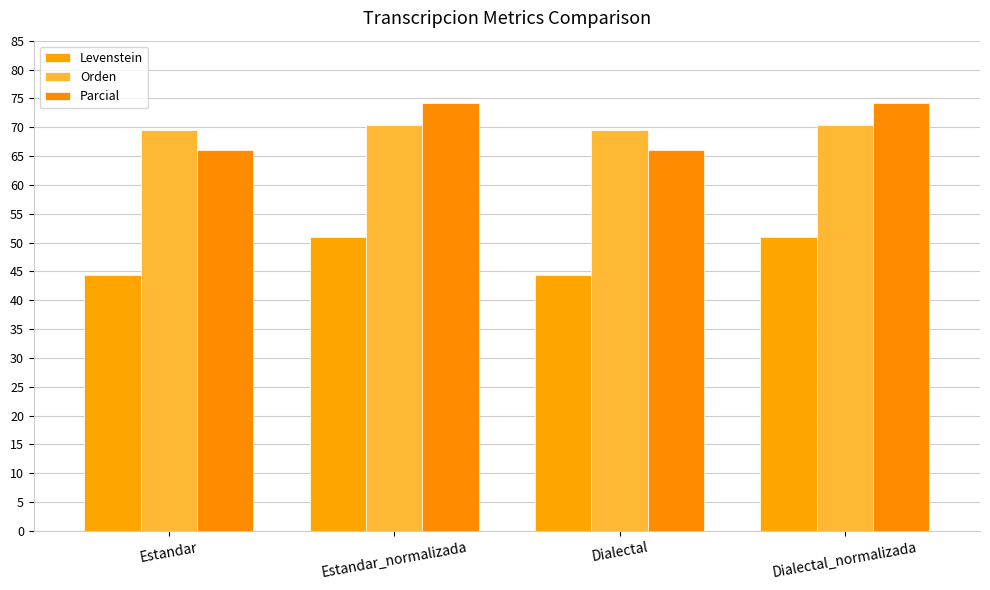

The value of Parcial at Estandar is 30.6. True or false?

False